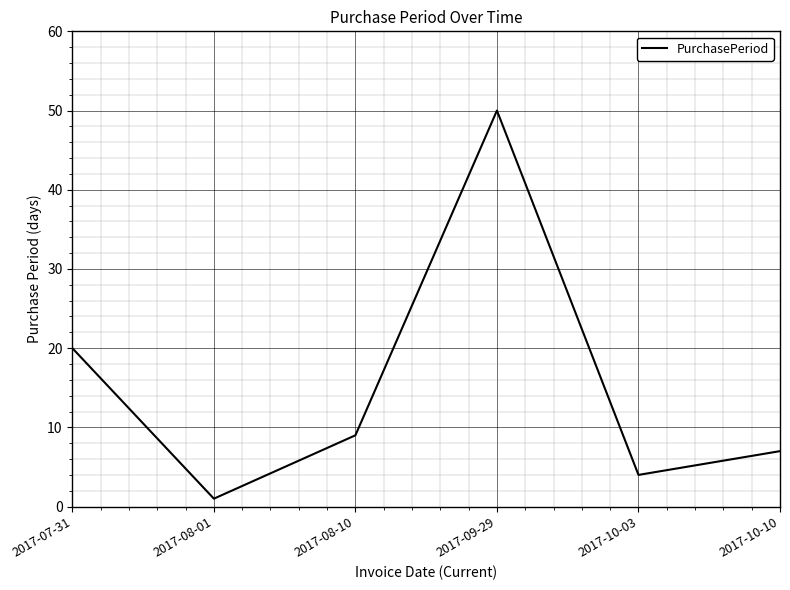

Where is the first local minimum?

2017-08-01